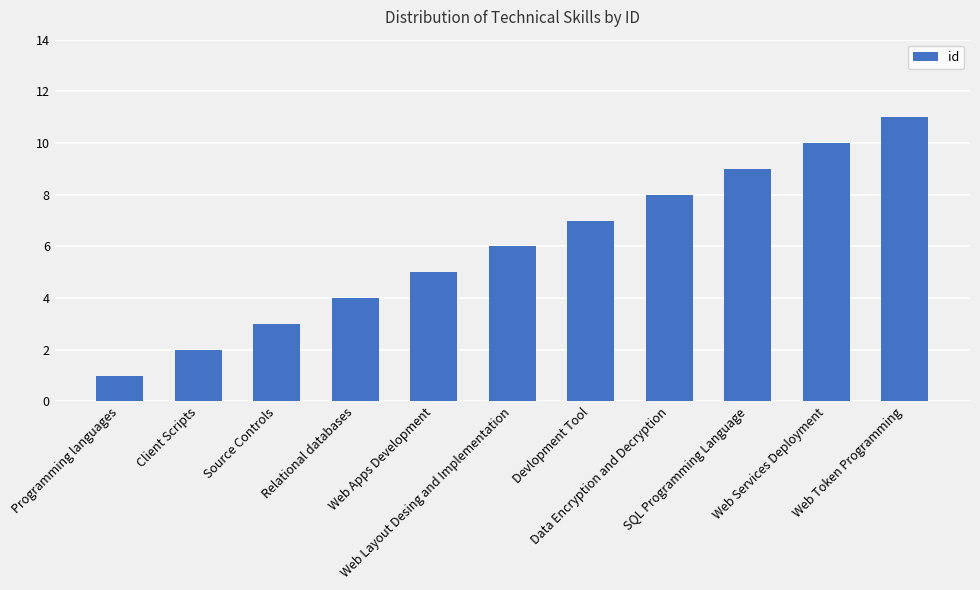

What is the value of the 7th bar from the left?

7